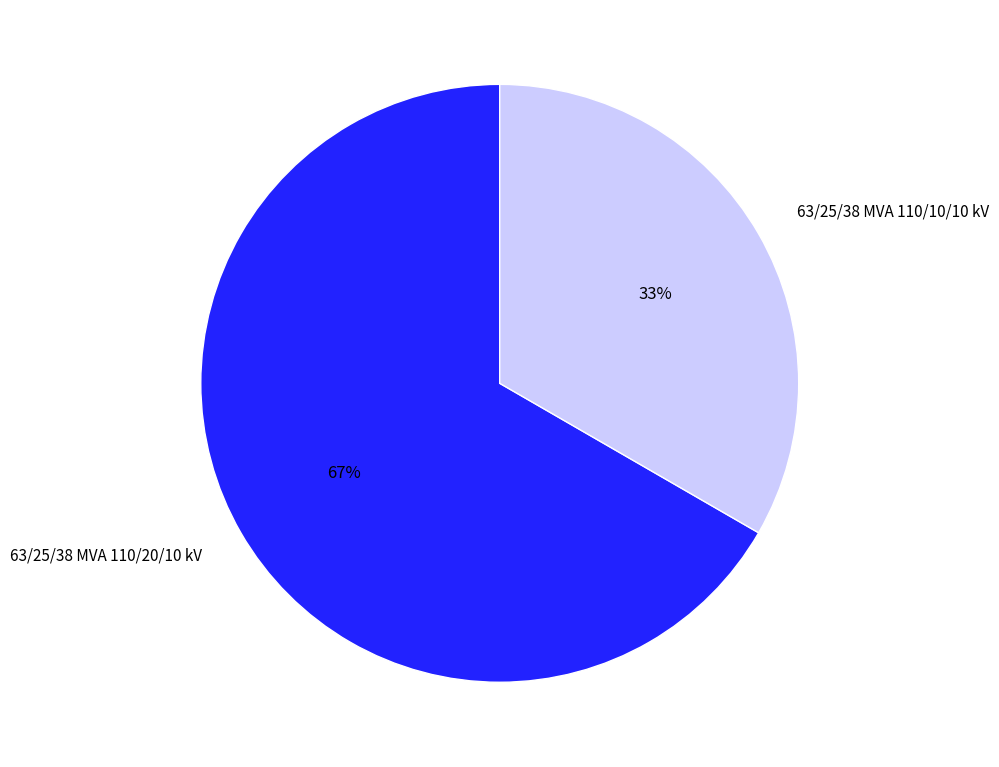

The 63/25/38 MVA 110/10/10 kV slice represents 33% of the pie. True or false?

True